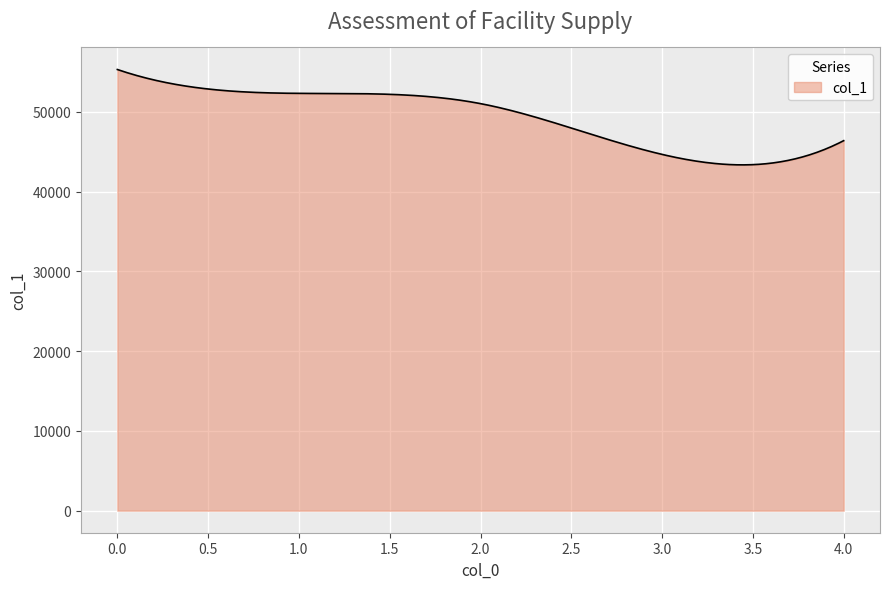

What is the smallest value displayed?

43339.0